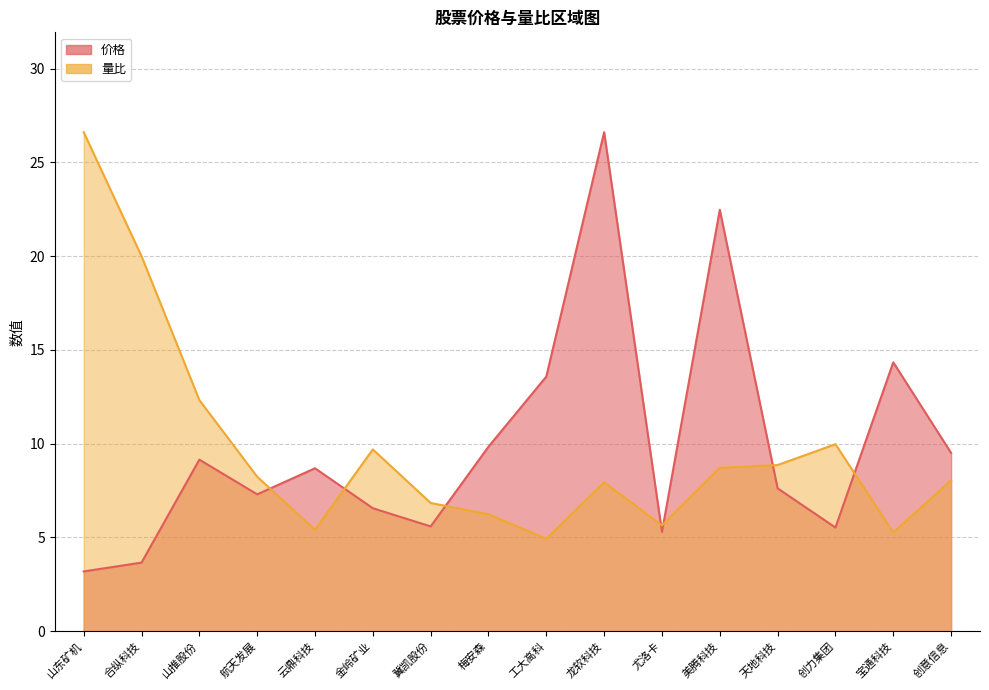

What are all the series names shown in the legend?

价格, 量比